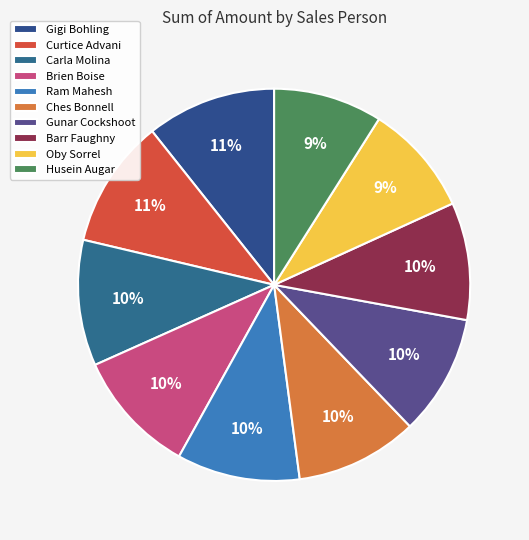

Is it true that Ram Mahesh is 10% of the pie?

True